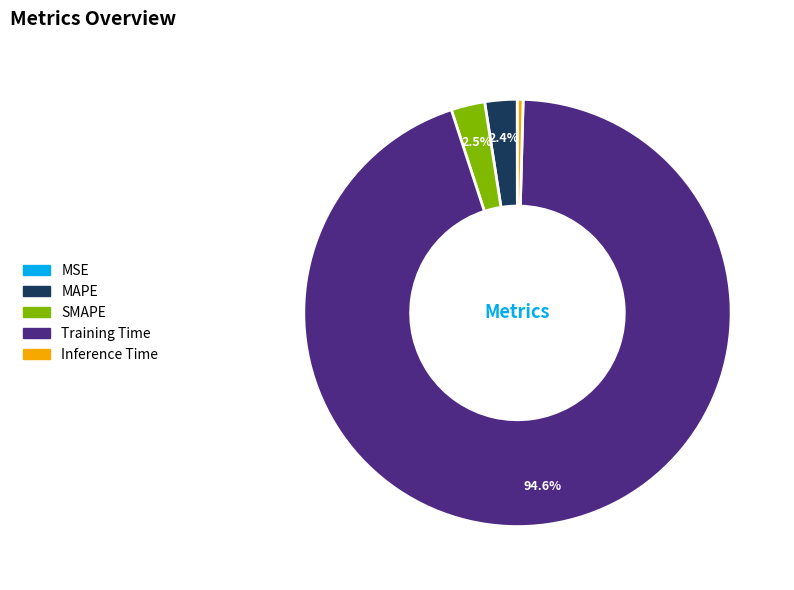

What portion of the pie excludes MAPE?

97.6%